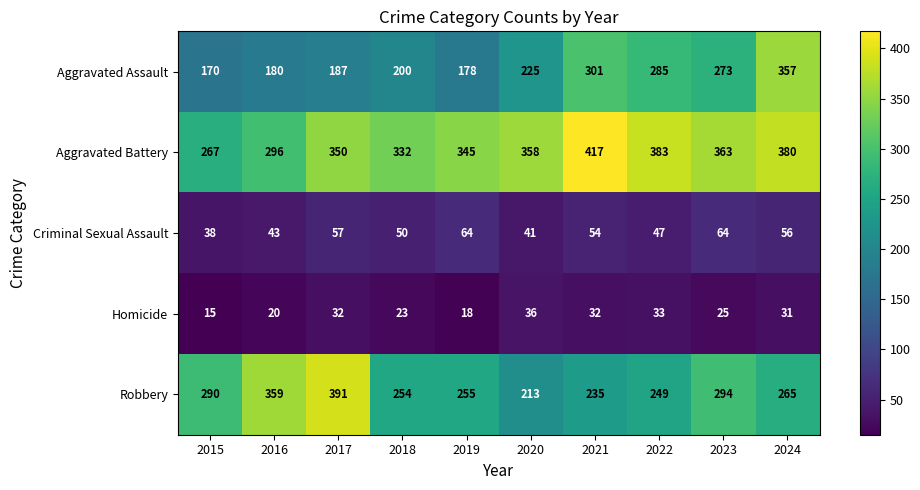

Rank the series by their maximum value, from lowest to highest.

Homicide, Criminal Sexual Assault, Aggravated Assault, Robbery, Aggravated Battery